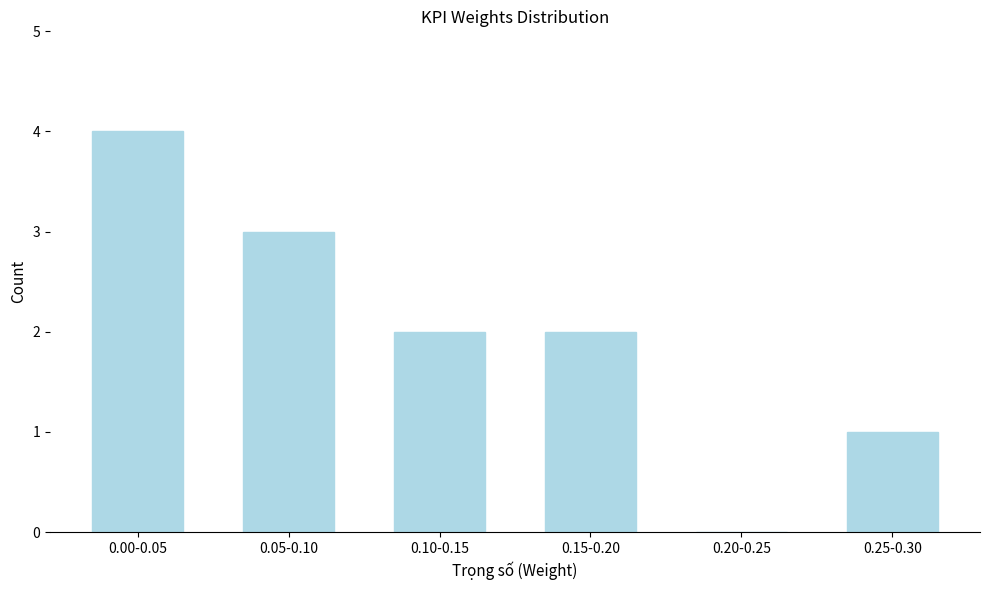

Reading left to right, what are all the values shown in this chart?

0.00-0.05=4	0.05-0.10=3	0.10-0.15=2	0.15-0.20=2	0.20-0.25=0	0.25-0.30=1